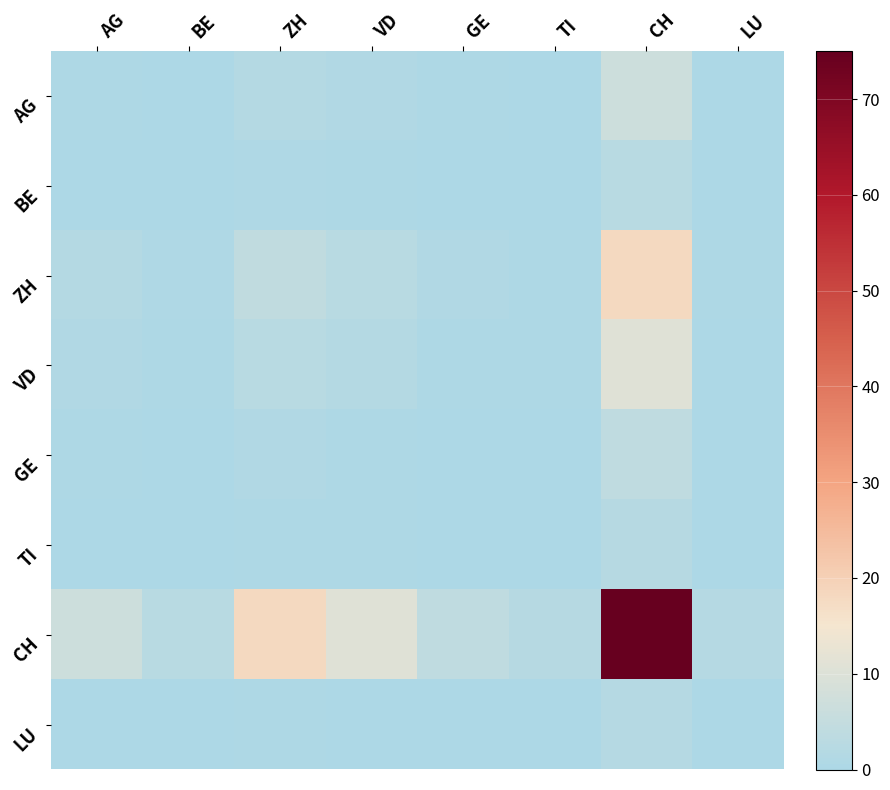

Count the number of data series in this chart.

8